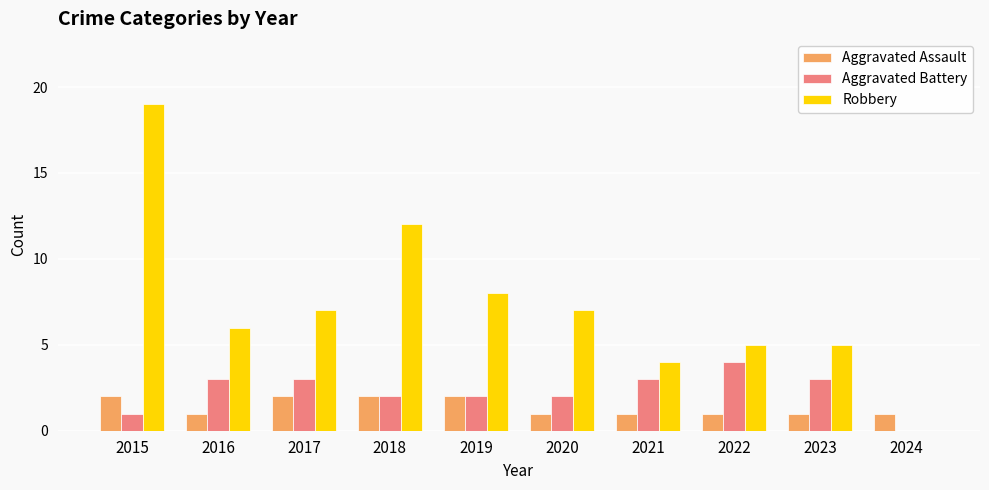

Which series changed the most between 2017 and 2018?

Robbery